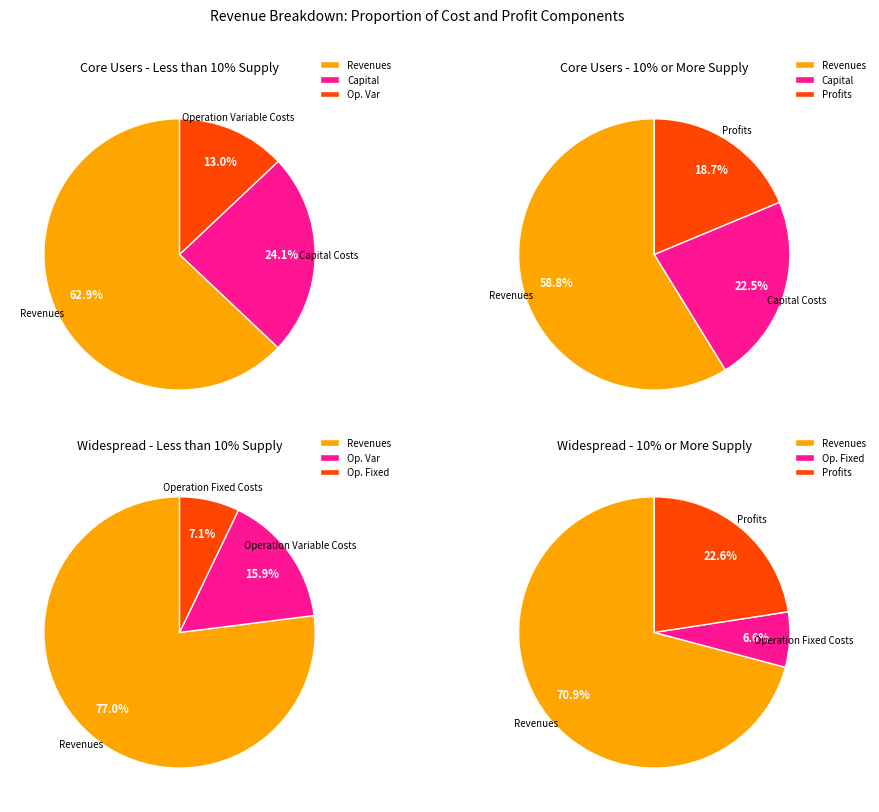

Rank the categories by value from highest to lowest.

Total Revenues, Total Capital Costs, Total Profits, Total Operation Variable Costs, Total Operation Fixed Costs